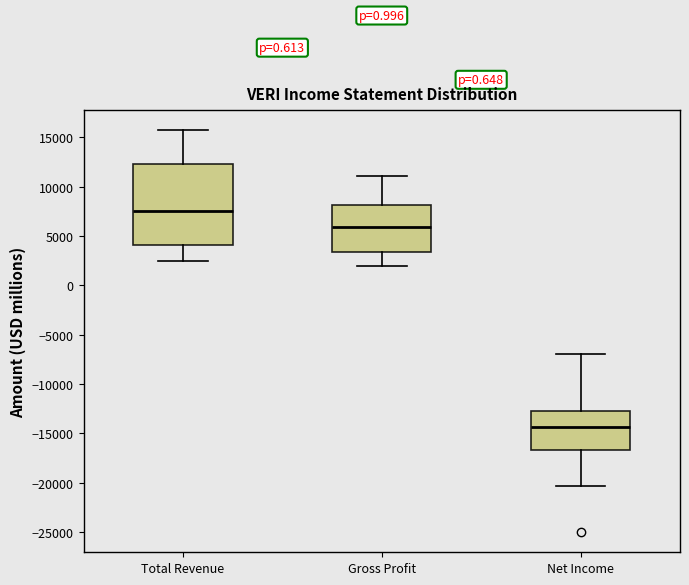

Reading left to right, transcribe this box plot: for each box, give where its median line is, the range the box spans, and where its two whiskers end, as read against the y-axis. The values are not printed on the chart, so give them approximately, as read against the axis.

Total Revenue: median 7500, box 4000 to 12500, whiskers 2500 to 15500
Gross Profit: median 6000, box 3500 to 8000, whiskers 2000 to 11000
Net Income: median -14500, box -16500 to -12500, whiskers -20500 to -7000